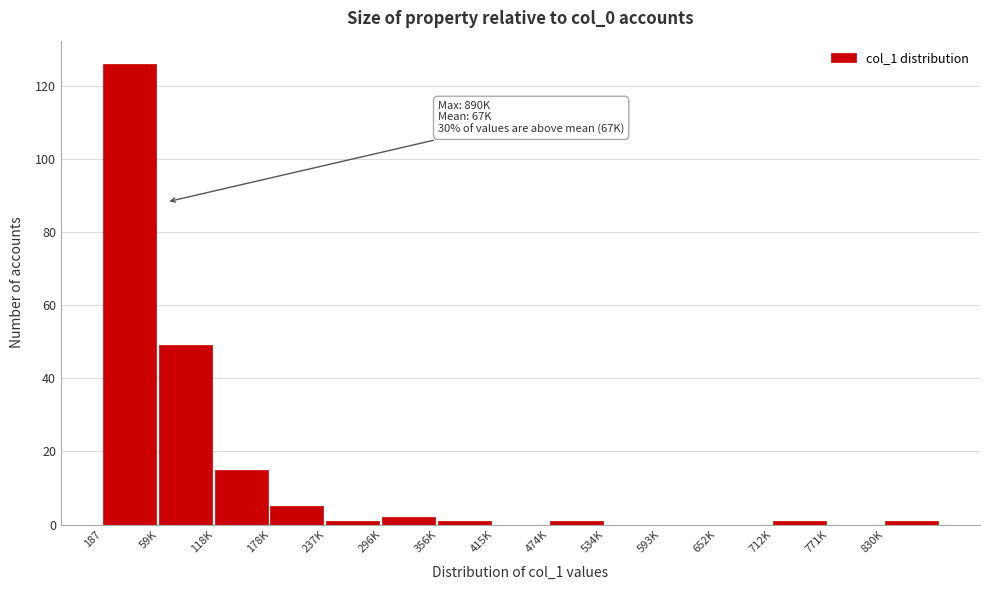

What is the change in value from 187 to 771K?

-126